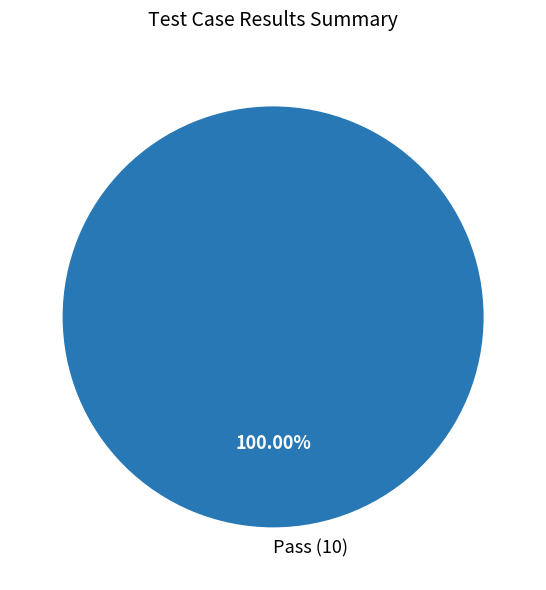

Rank the categories by value from highest to lowest.

Pass (10)